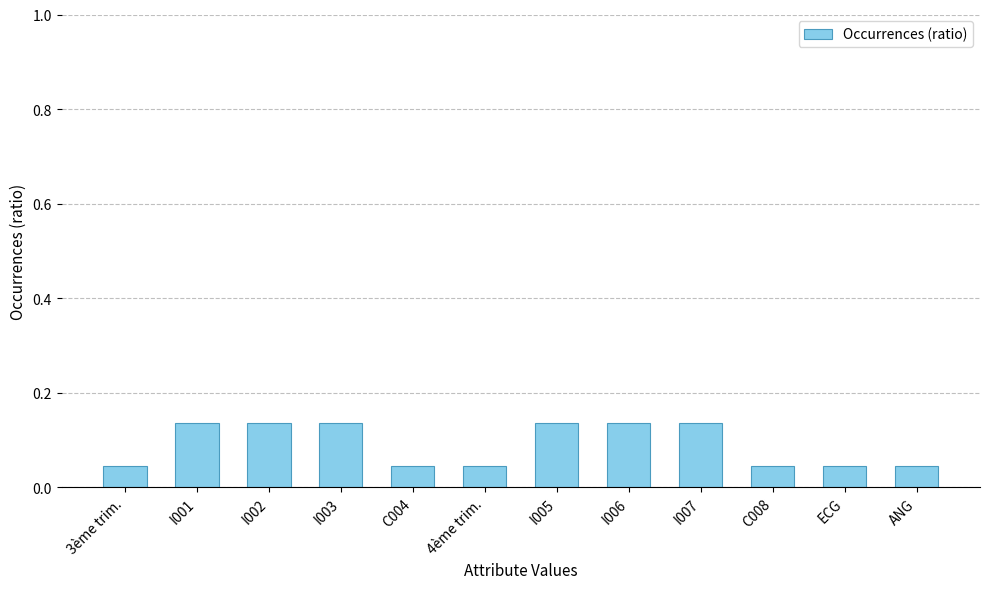

Between I003 and C004, which is larger?

I003